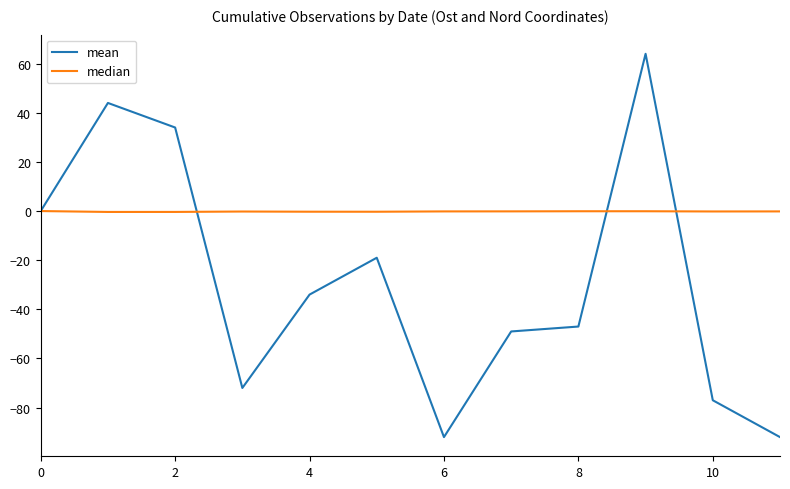

What is the average value of the mean series?

-28.3